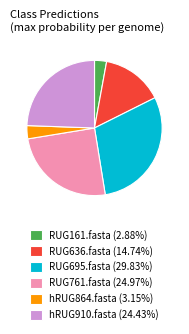

Is it true that RUG161.fasta is 26% of the pie?

False